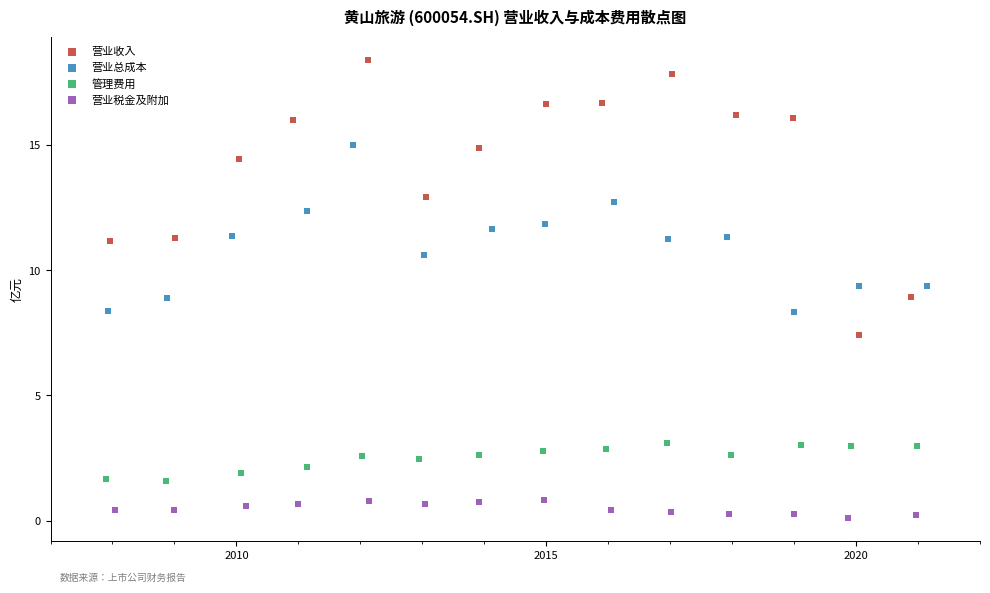

Which series reaches the maximum Y coordinate?

营业收入